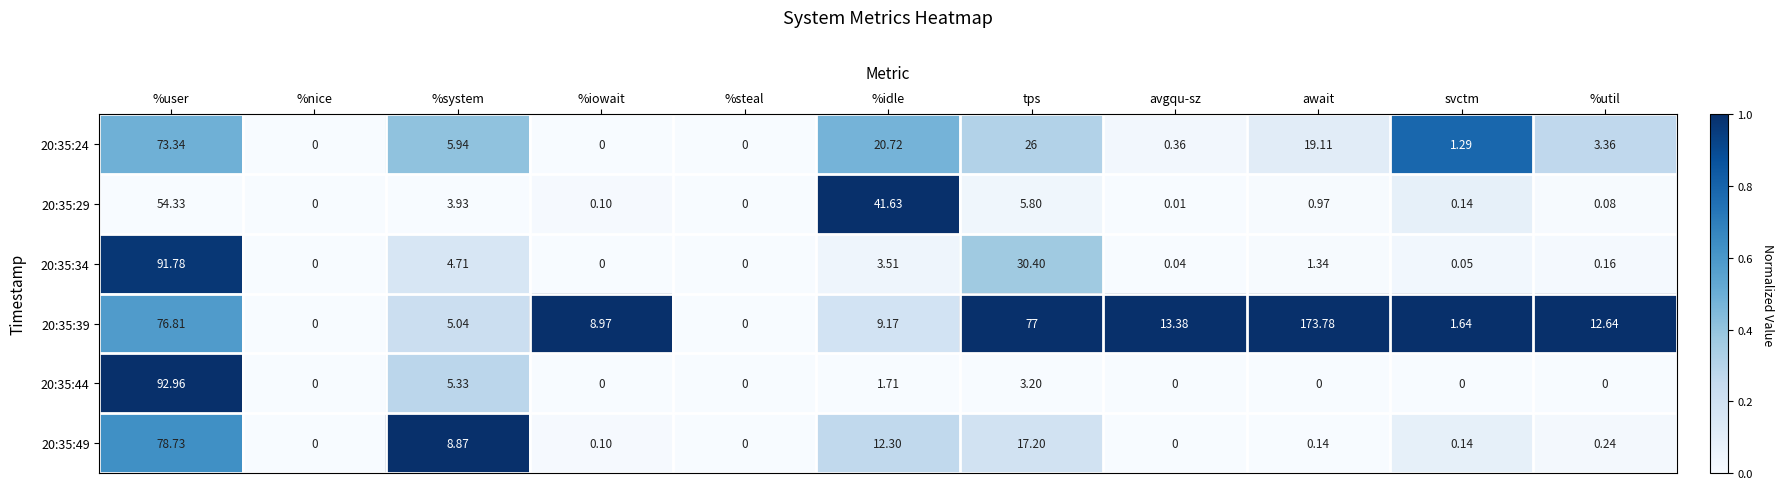

Where is 20:35:49 nearest to the value 39?

tps